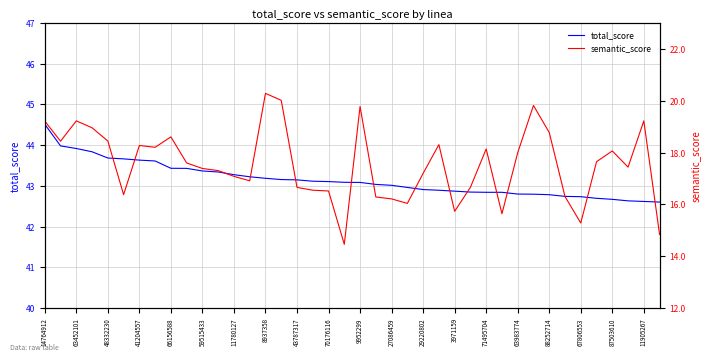

True or false: total_score and semantic_score cross at least once.

False